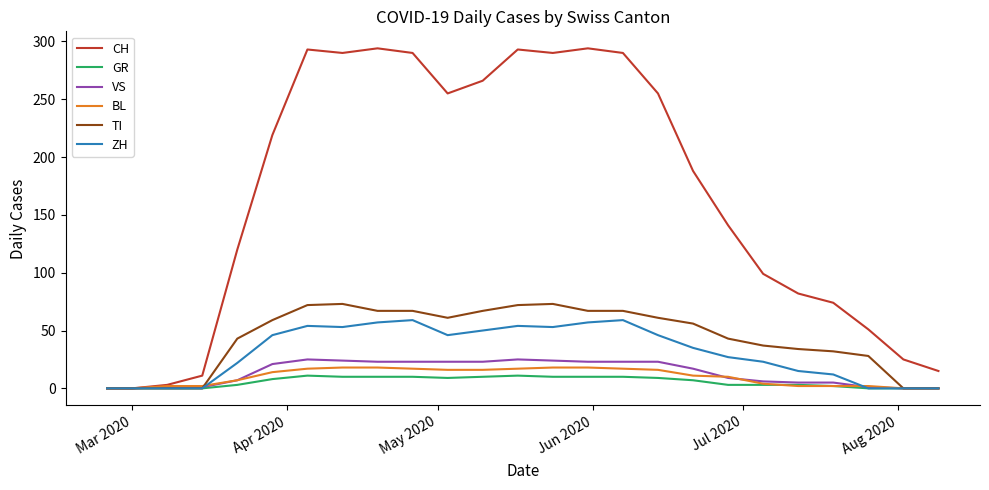

What is the difference between the maximum and minimum values in the ZH series?

59